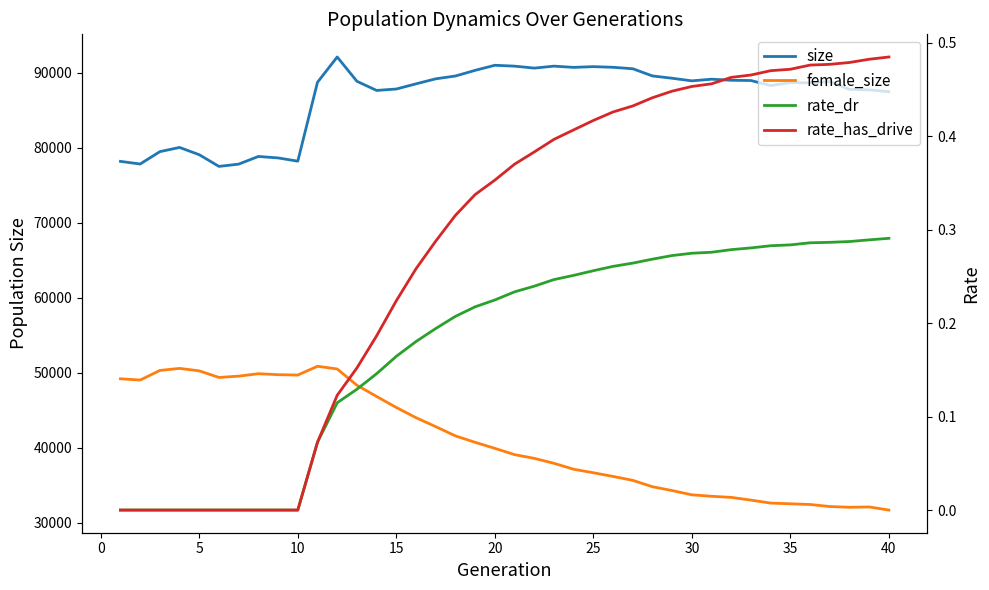

How many interior local peaks does the female_size series have?

4